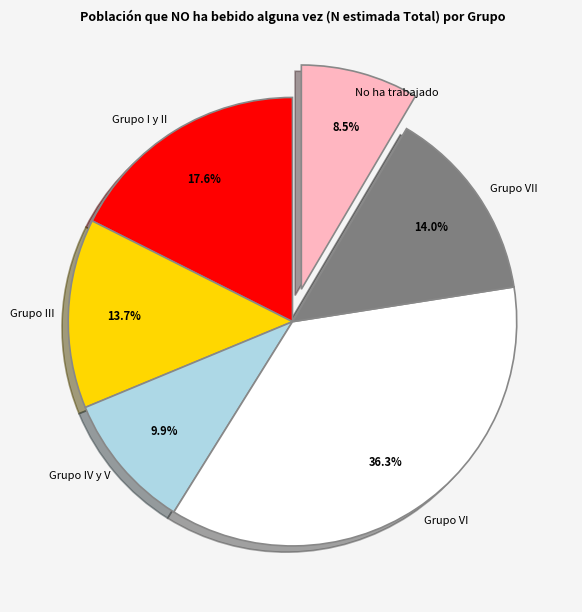

How much of the chart is everything except Grupo VII?

86.0%